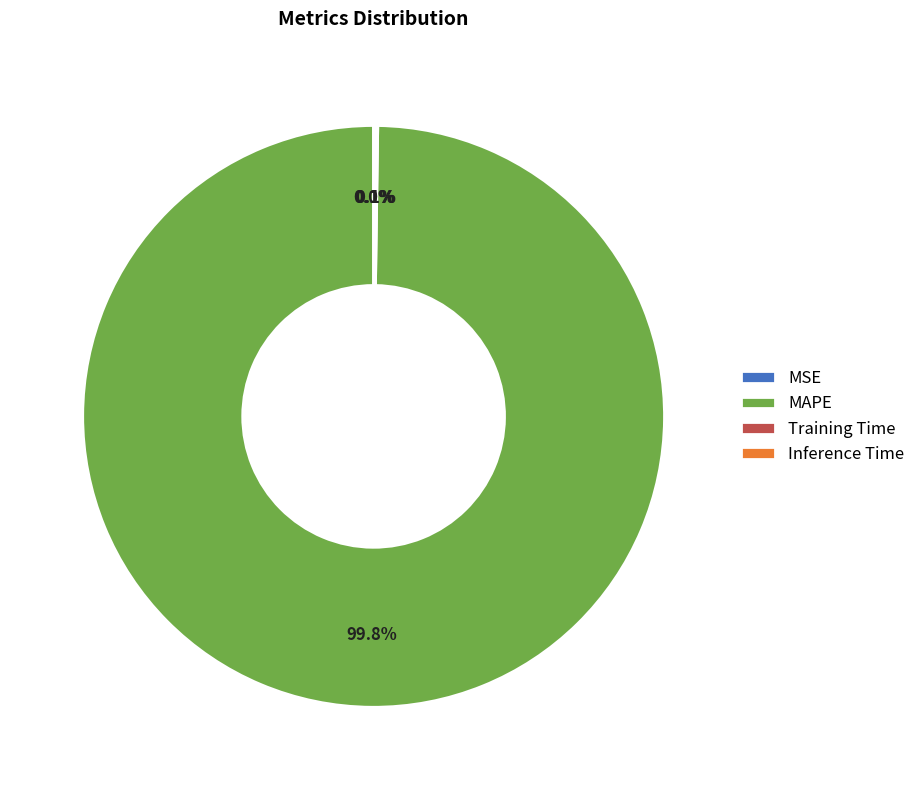

Which category has the biggest portion of the pie?

MAPE